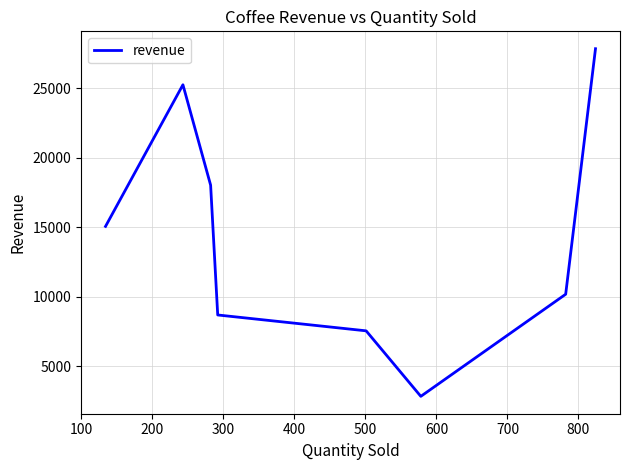

What is the sum of all values?

115431.6